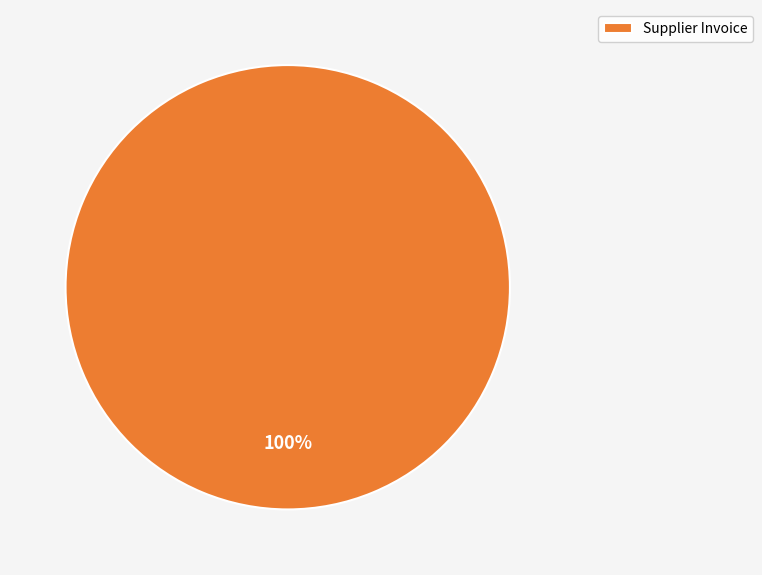

What is the majority slice?

Supplier Invoice